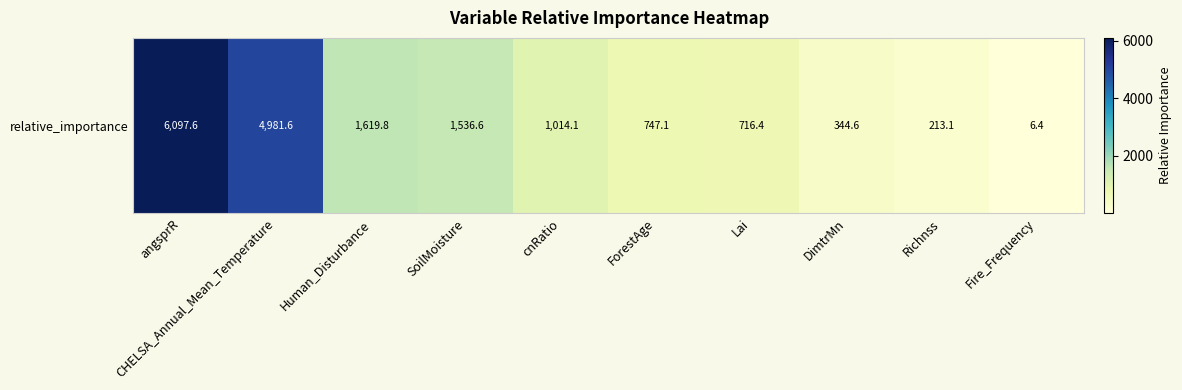

At which label does the data first exceed 1014?

angsprR